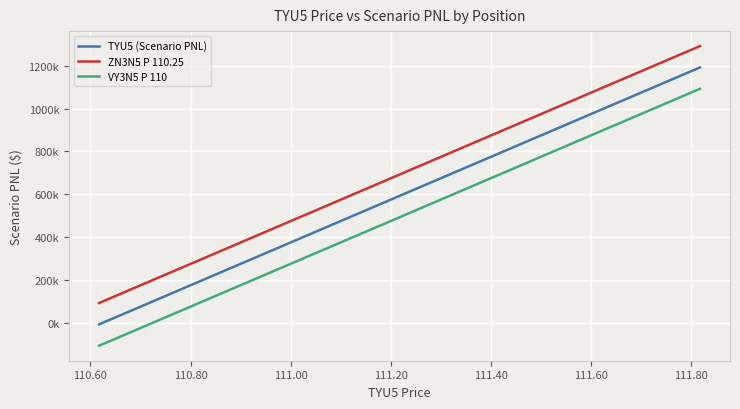

True or false: VY3N5 P 110 and ZN3N5 P 110.25 intersect in this chart.

False